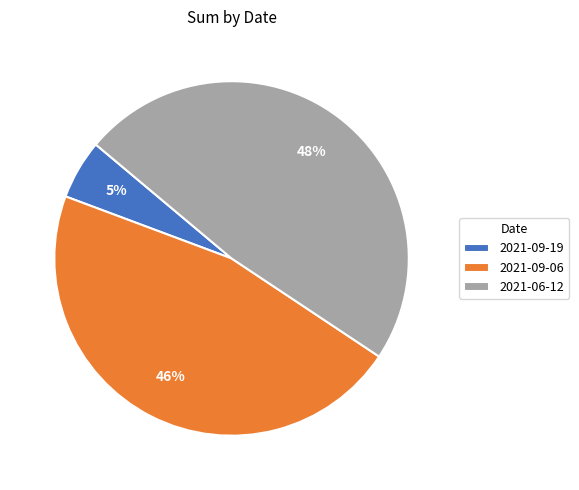

To the nearest percent, what is the difference between the largest and smallest slice percentages?

43%